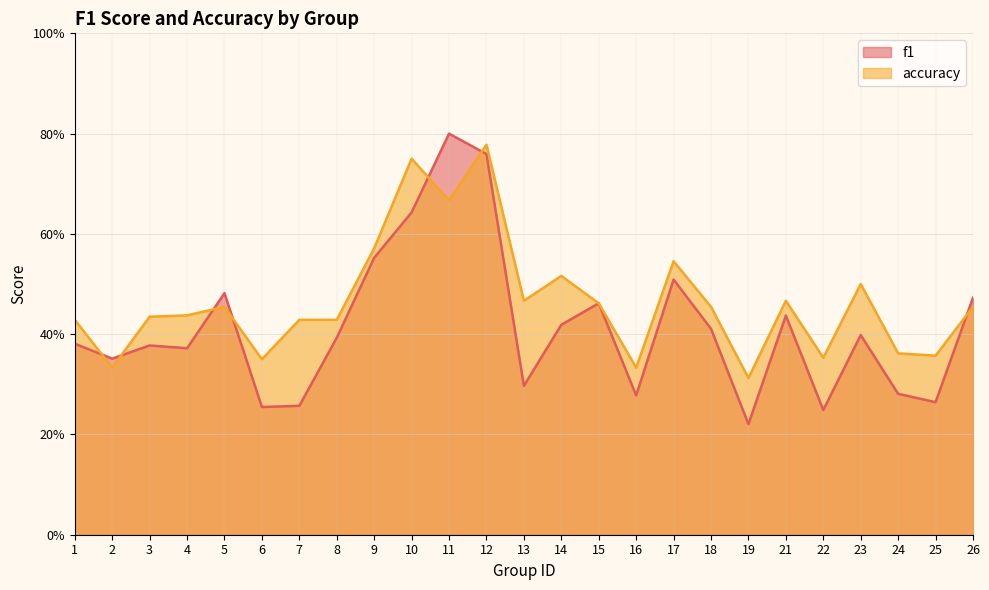

At which category does accuracy reach its first local peak?

5